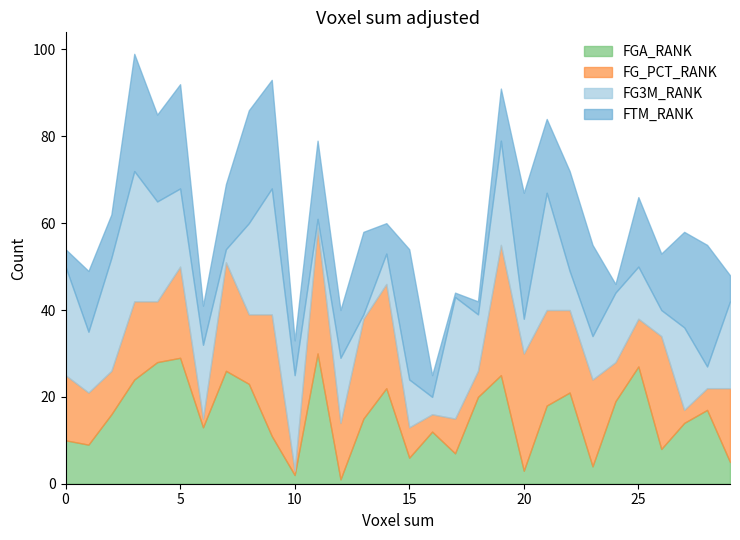

Rank the series by their maximum value, from lowest to highest.

FGA_RANK, FG_PCT_RANK, FG3M_RANK, FTM_RANK